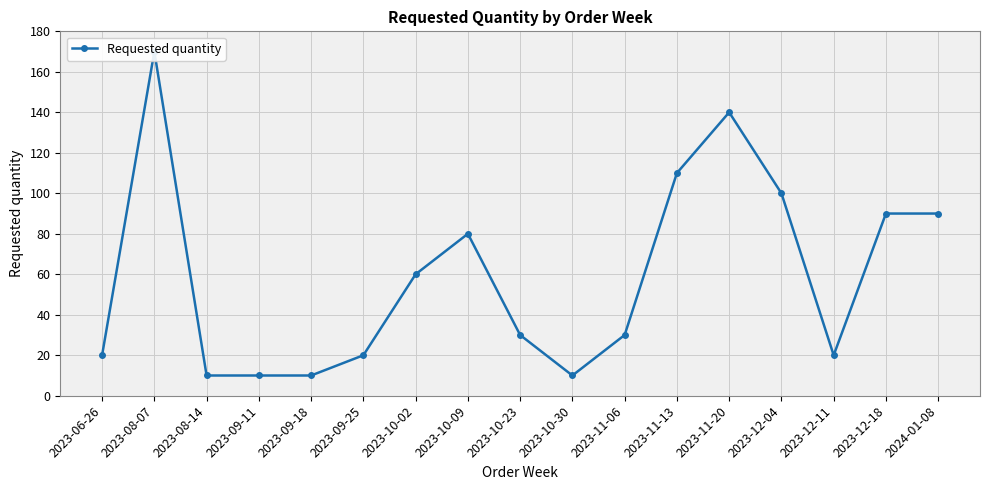

What is the smallest value displayed?

10